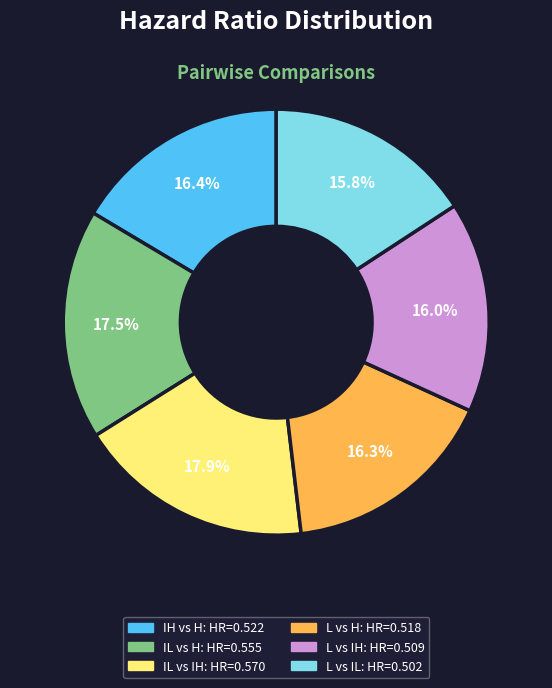

Combined, do L vs IL and IL vs H account for over 50%?

No